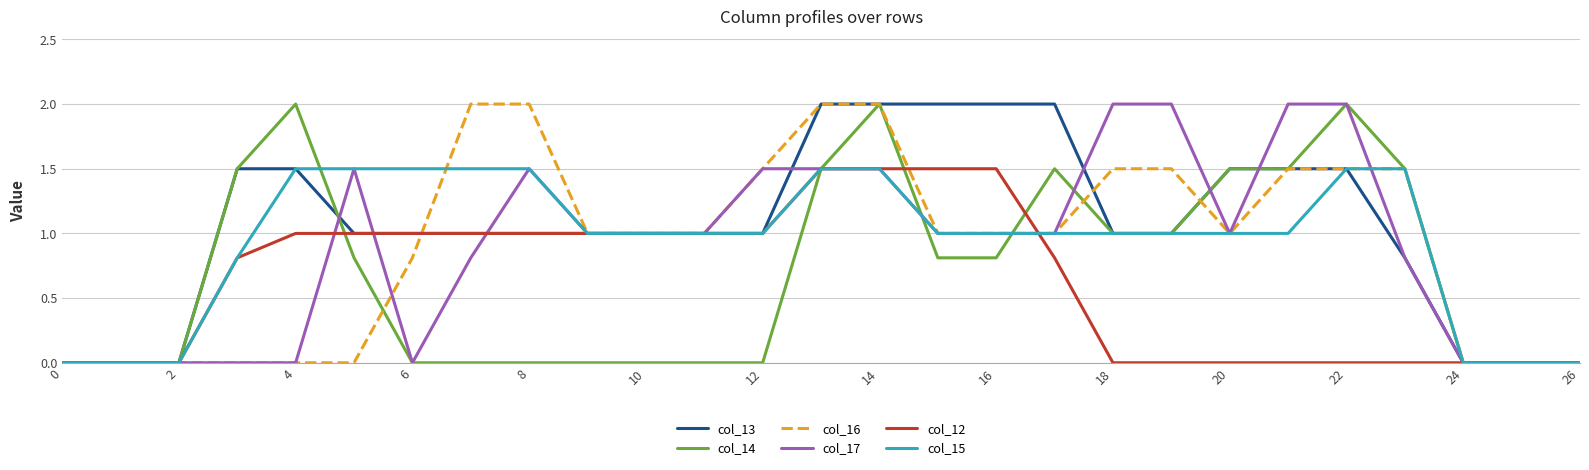

What is the maximum value shown in the chart?

2.0